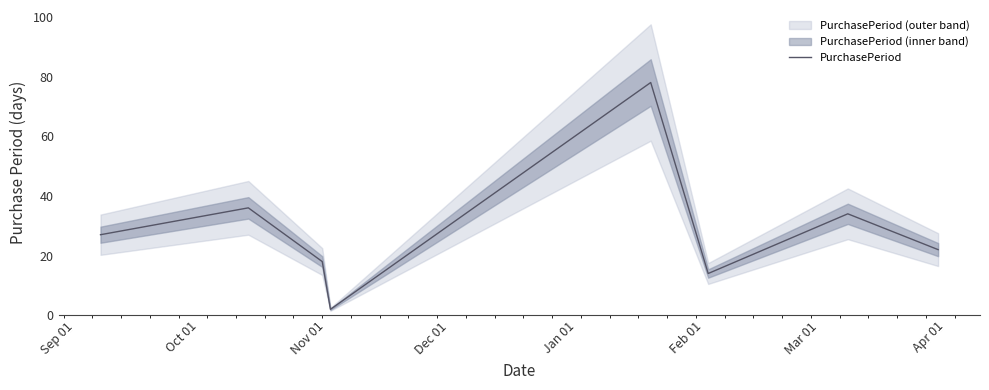

Rank the categories by value from highest to lowest.

Jan 01, Oct 01, Mar 01, Sep 01, Apr 01, Nov 01, Feb 01, Dec 01